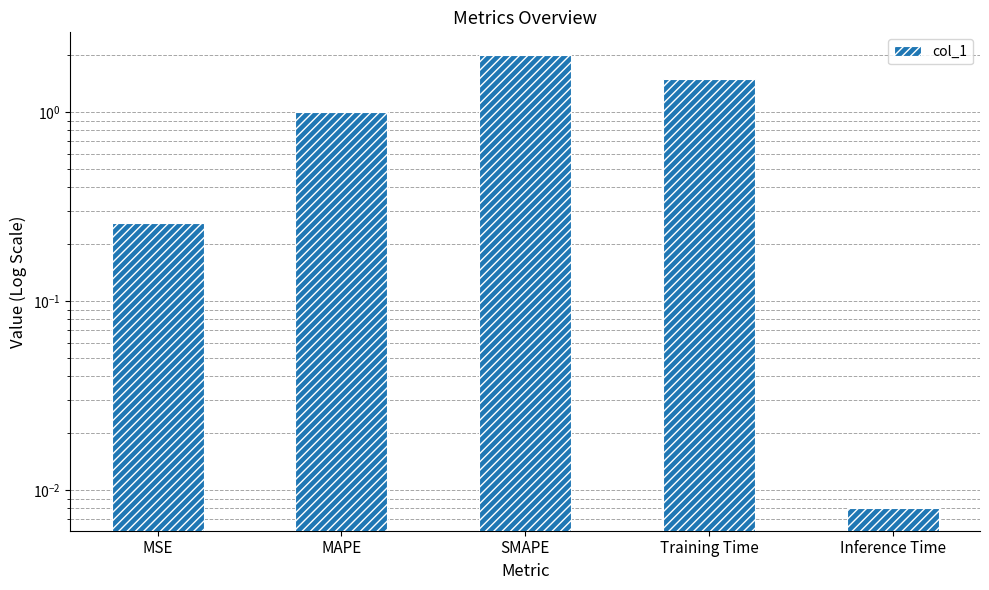

What is the sum of the values at SMAPE and MAPE?

3.0